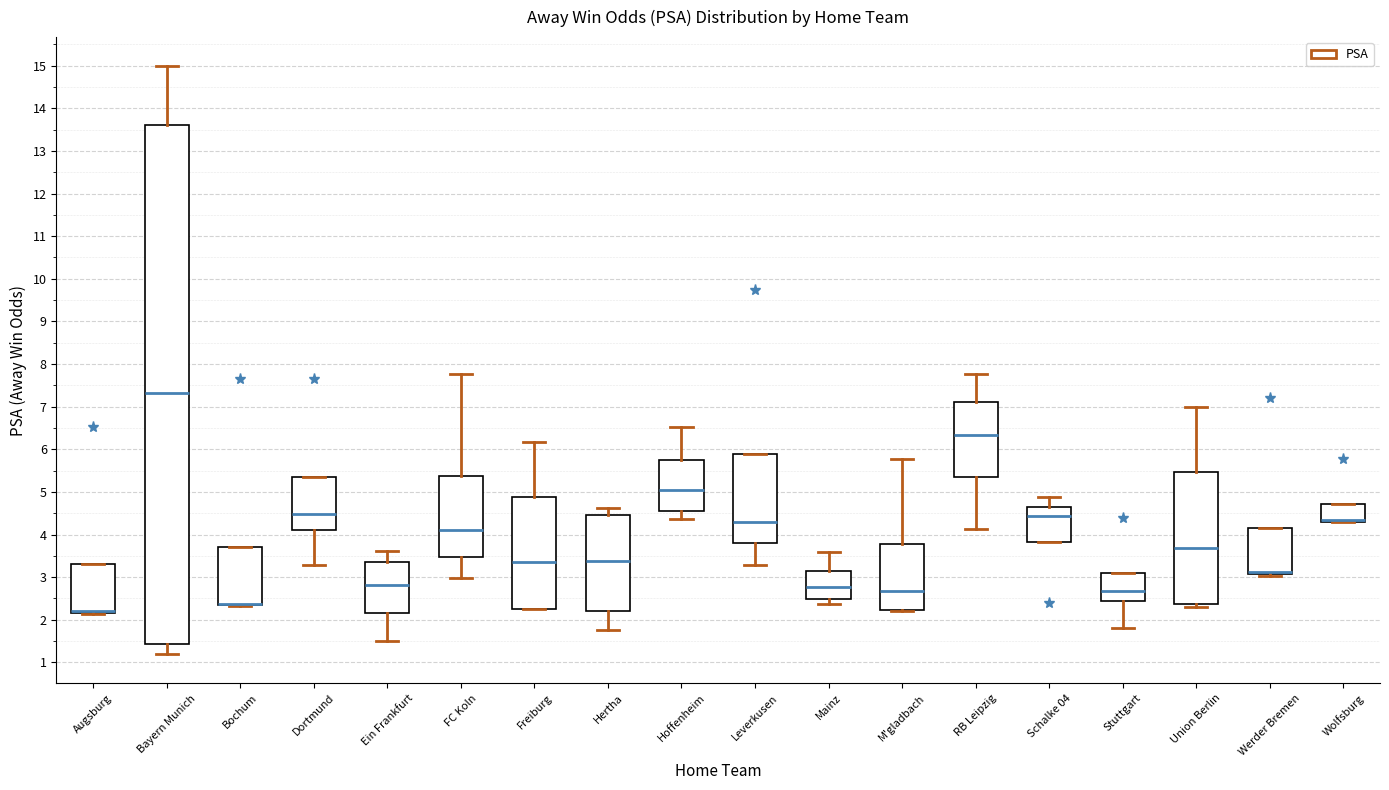

Reading left to right, transcribe this box plot: for each box, give where its median line is, the range the box spans, and where its two whiskers end, as read against the y-axis. The values are not printed on the chart, so give them approximately, as read against the axis.

Augsburg: median 2.2 (drawn on the box's lower edge), box 2.2 to 3.3, whiskers 2.1 to 3.3
Bayern Munich: median 7.3, box 1.4 to 13.6, whiskers 1.2 to 15.0
Bochum: median 2.4 (drawn on the box's lower edge), box 2.3 to 3.7, whiskers 2.3 to 3.7
Dortmund: median 4.5, box 4.1 to 5.4, whiskers 3.3 to 5.4
Ein Frankfurt: median 2.8, box 2.2 to 3.4, whiskers 1.5 to 3.6
FC Koln: median 4.1, box 3.5 to 5.4, whiskers 3.0 to 7.8
Freiburg: median 3.4, box 2.3 to 4.9, whiskers 2.3 to 6.2
Hertha: median 3.4, box 2.2 to 4.5, whiskers 1.8 to 4.6
Hoffenheim: median 5.0, box 4.5 to 5.7, whiskers 4.4 to 6.5
Leverkusen: median 4.3, box 3.8 to 5.9, whiskers 3.3 to 5.9
Mainz: median 2.8, box 2.5 to 3.2, whiskers 2.4 to 3.6
M'gladbach: median 2.7, box 2.2 to 3.8, whiskers 2.2 to 5.8
RB Leipzig: median 6.3, box 5.4 to 7.1, whiskers 4.1 to 7.8
Schalke 04: median 4.4, box 3.8 to 4.7, whiskers 3.8 to 4.9
Stuttgart: median 2.7, box 2.4 to 3.1, whiskers 1.8 to 3.1
Union Berlin: median 3.7, box 2.4 to 5.5, whiskers 2.3 to 7.0
Werder Bremen: median 3.1 (drawn on the box's lower edge), box 3.1 to 4.2, whiskers 3.0 to 4.2
Wolfsburg: median 4.3 (drawn on the box's lower edge), box 4.3 to 4.7, whiskers 4.3 to 4.7